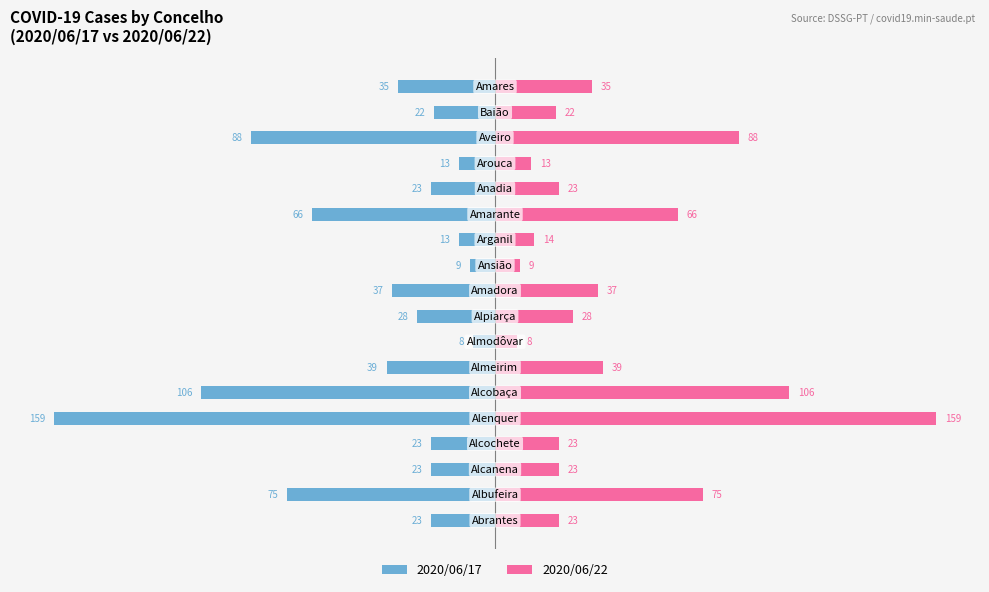

Which series changed the most between 6 and 9?

2020/06/17